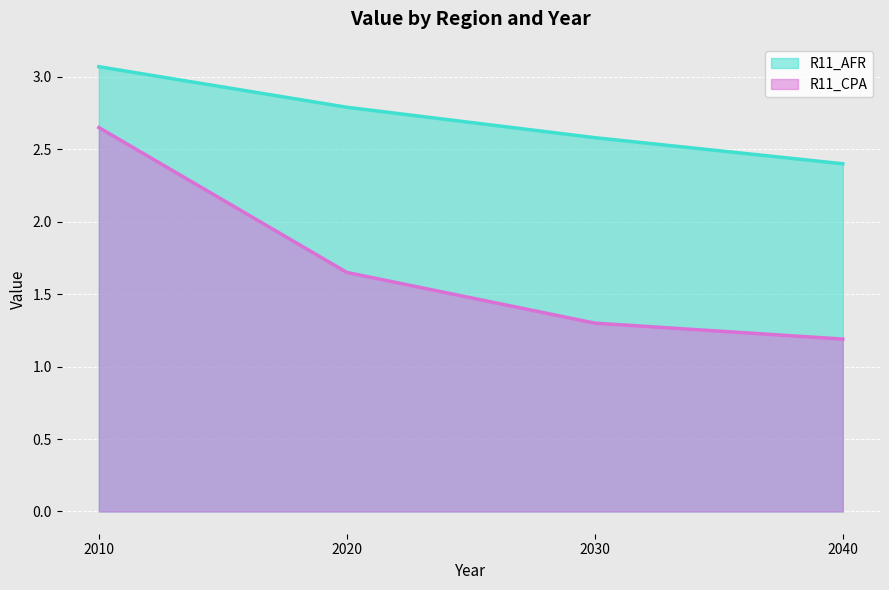

What is the average value of the R11_CPA series?

1.7